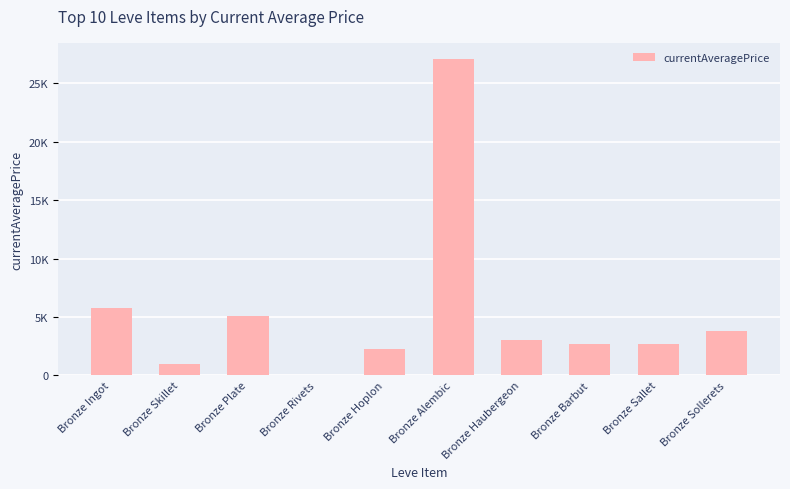

Where does the data first go above 3011?

Bronze Ingot